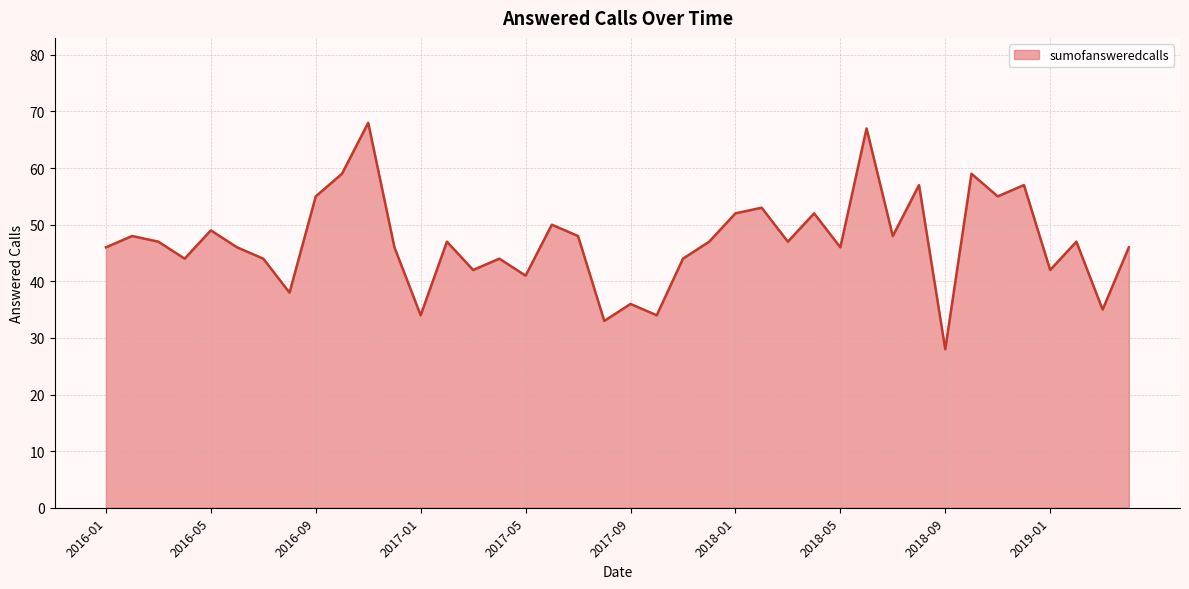

What is the greatest value displayed?

68